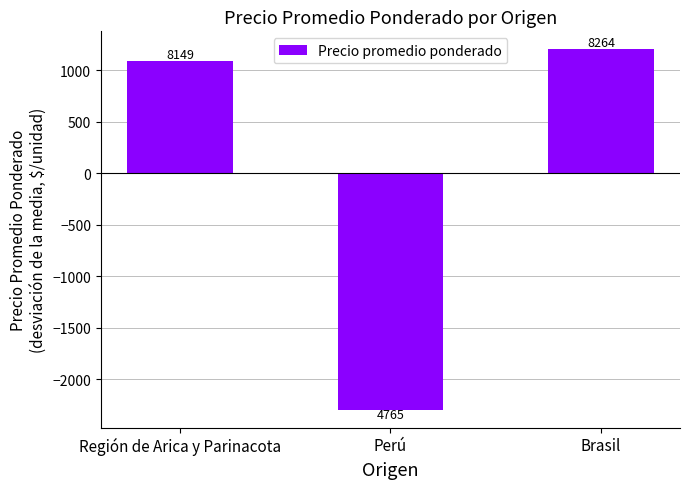

Is it true that the value at Región de Arica y Parinacota is 666.1?

False